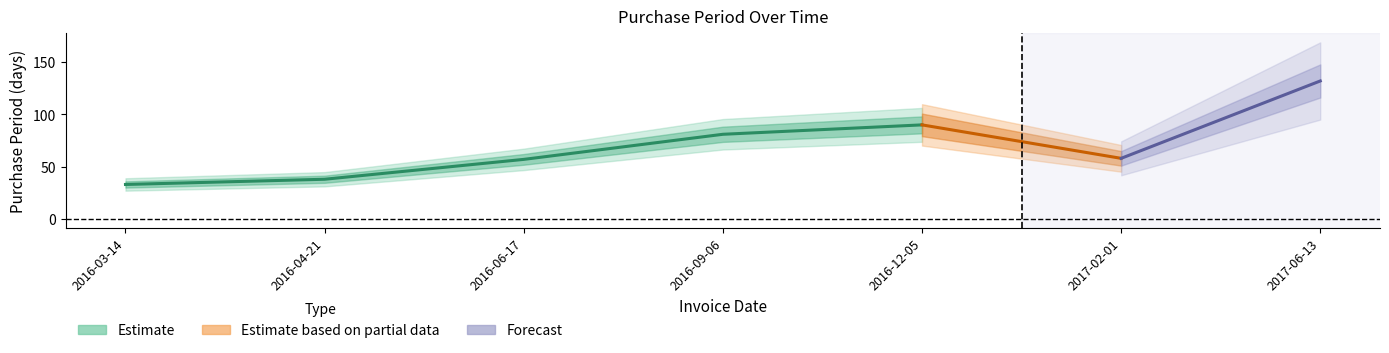

True or false: the data shows 48 at 2017-06-13.

False